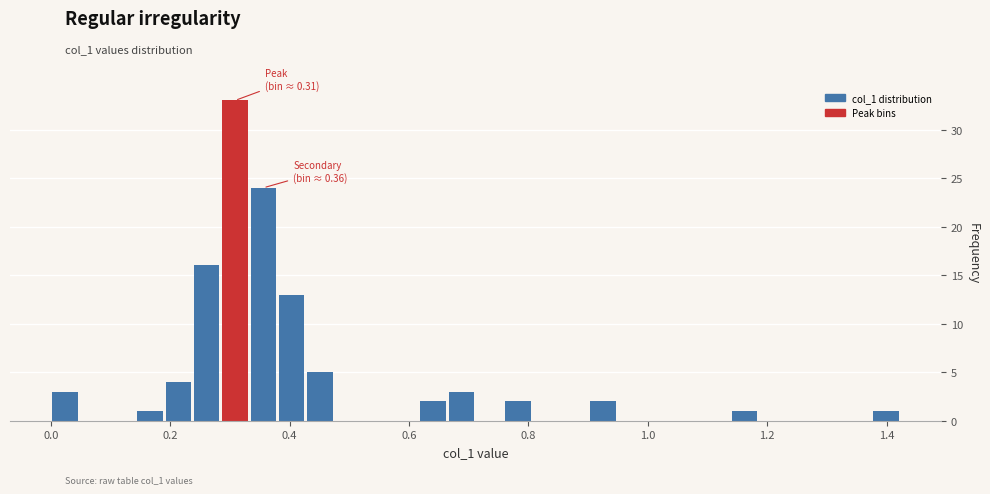

Read against the x-axis, roughly where is the centre of the tallest bar?

0.30